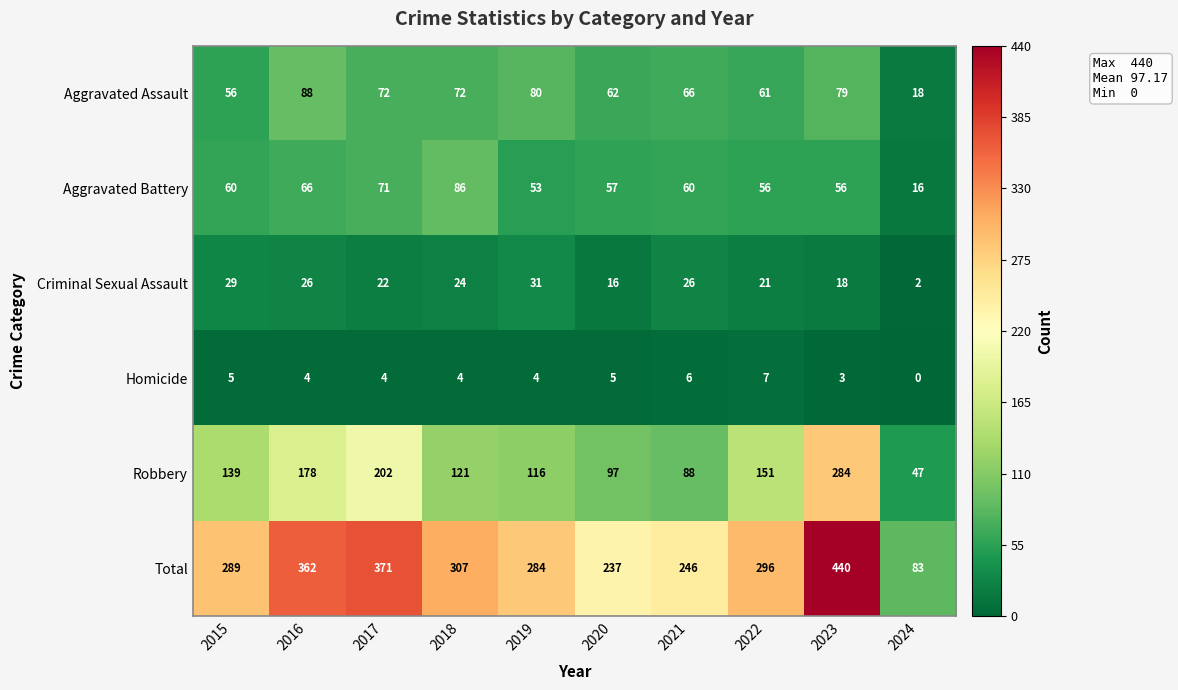

What is the total value across all series at 2019?

568